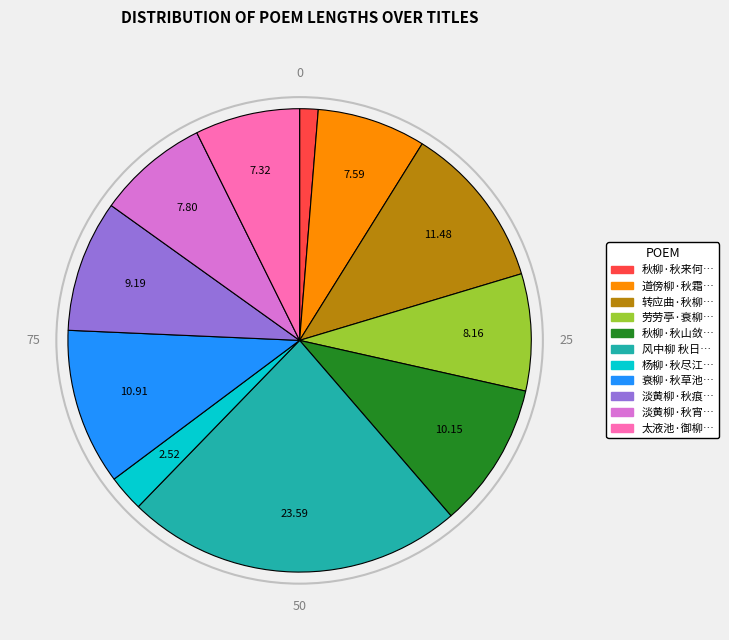

Is the sum of 劳劳亭·衰柳… and 淡黄柳·秋宵… greater than half?

No